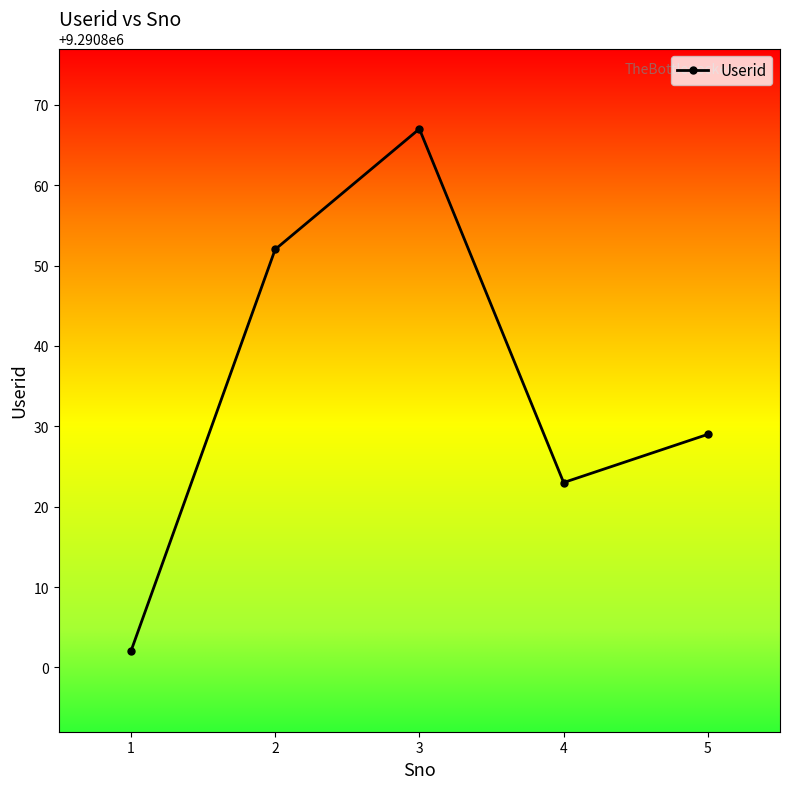

The chart shows a value of 9290823 at 4. True or false?

True